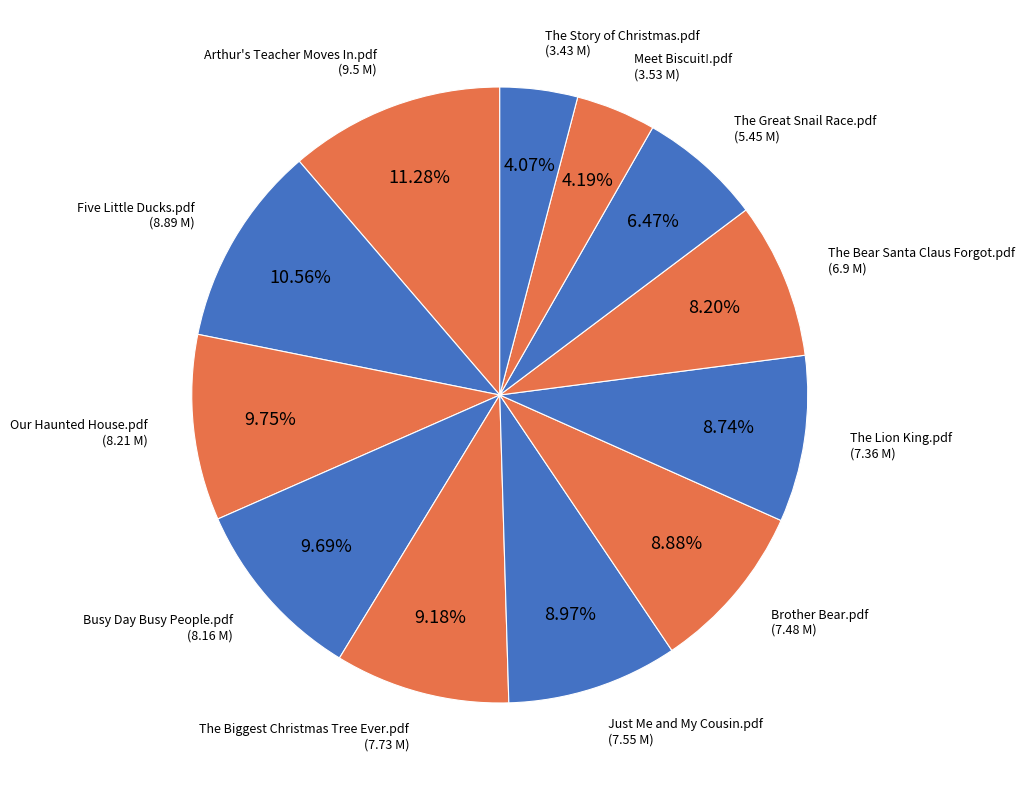

To the nearest percent, what is the average slice percentage?

8%